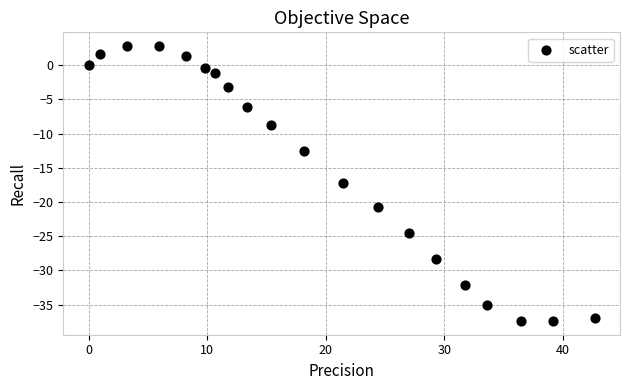

What is the range of Y values (max minus min)?

40.2